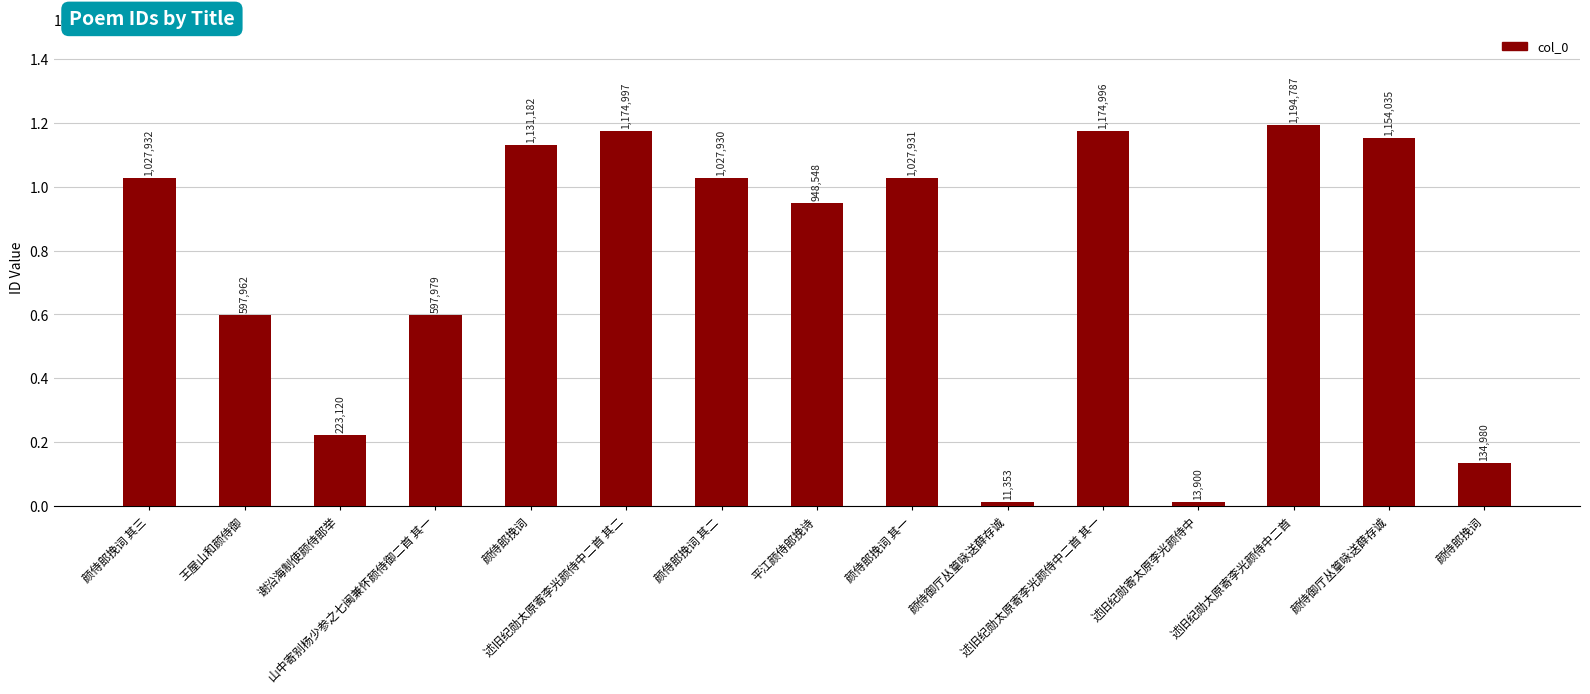

What is the label of the 5th bar from the right?

述旧纪勋太原寄李光颜侍中二首 其一